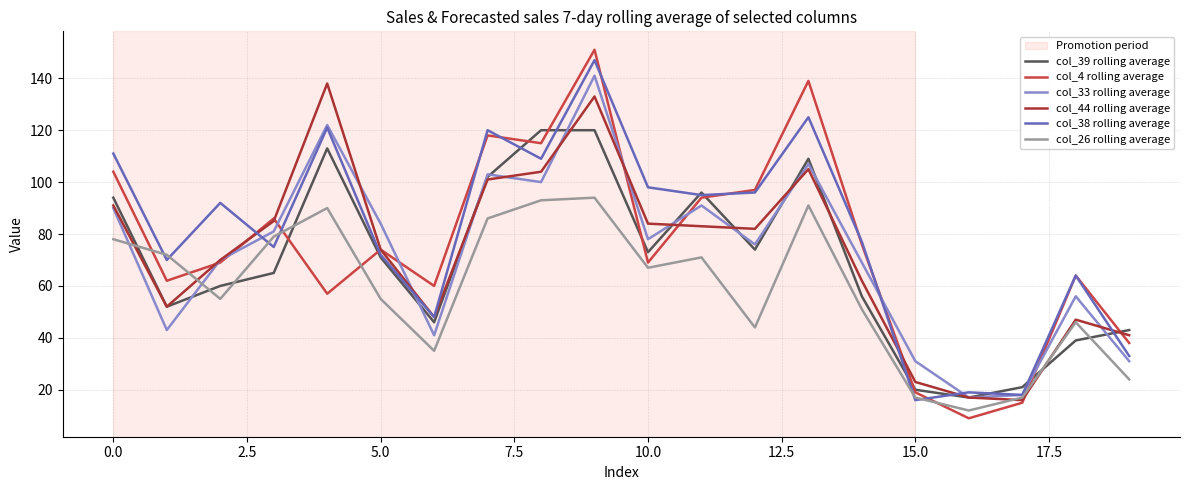

Which series ends up on top after the final intersection of col_44 rolling average and col_33 rolling average?

col_44 rolling average